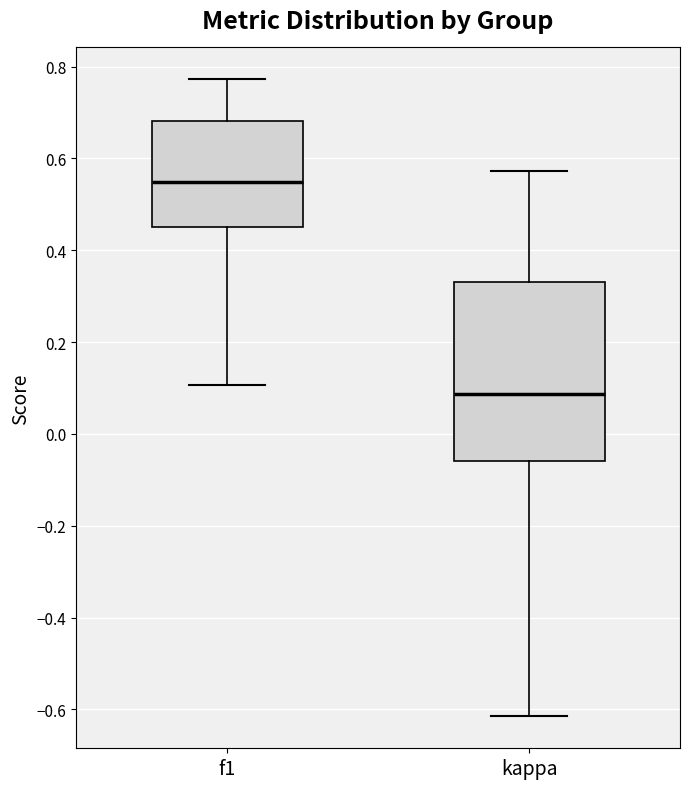

Where does the upper whisker of the box for kappa end on the y-axis? The values are not printed on the chart, so give them approximately, as read against the axis.

0.58